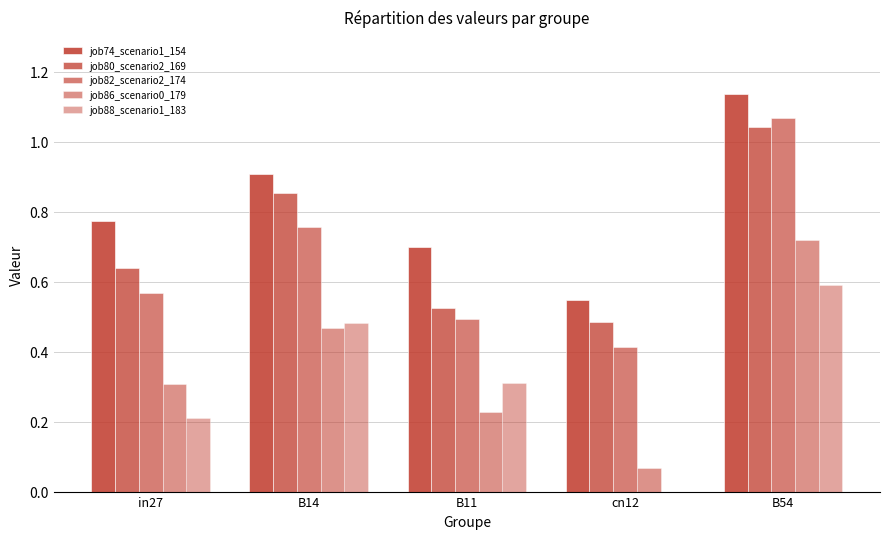

Count the number of data series in this chart.

5